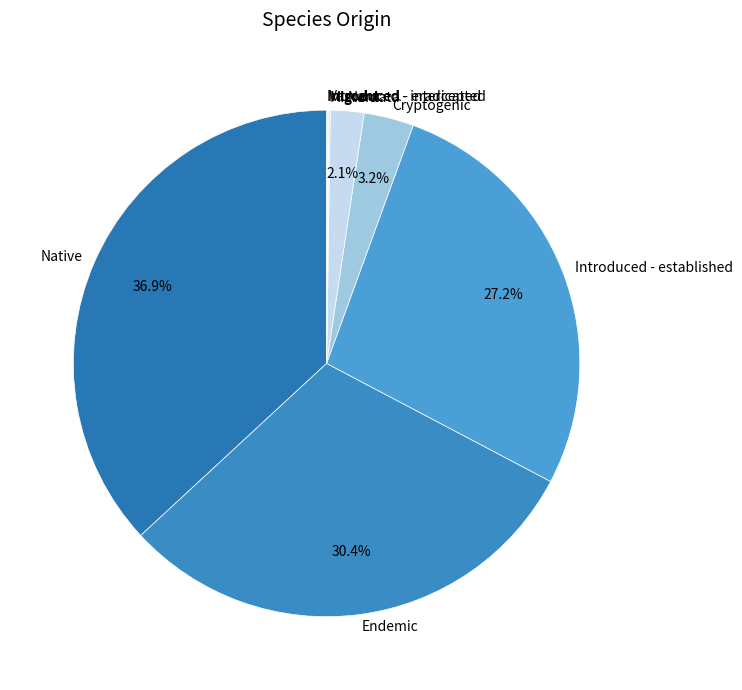

Is the sum of Native and Cryptogenic greater than half?

No